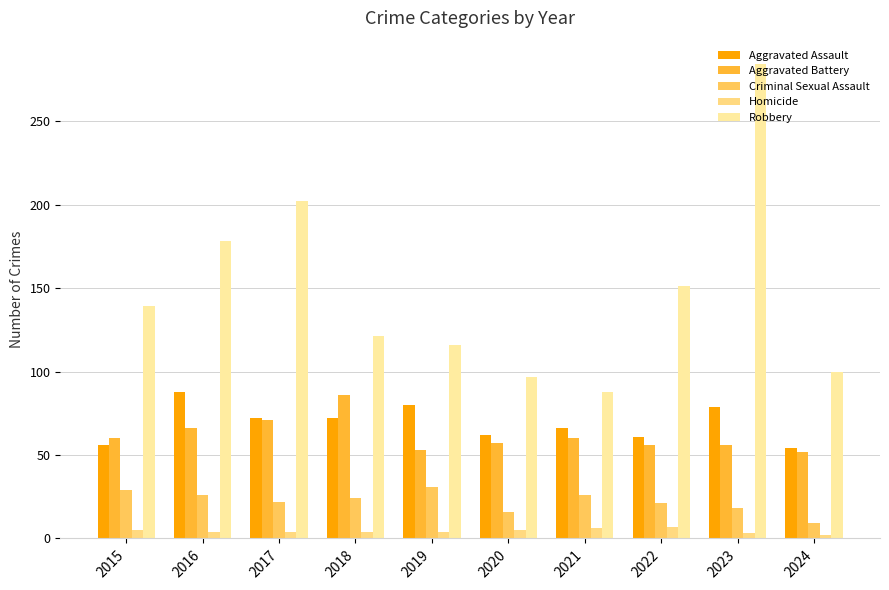

What is the spread (max minus min) of values at 2024?

98